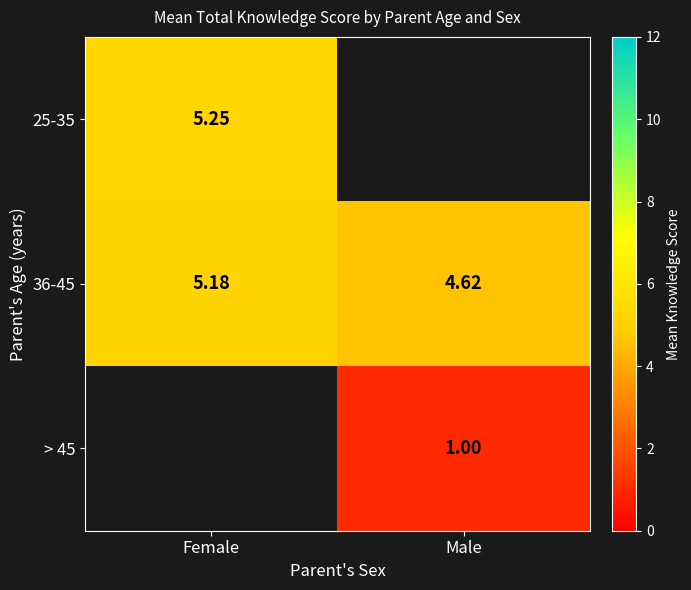

Is it true that 36-45 equals 4.6 at Male?

True